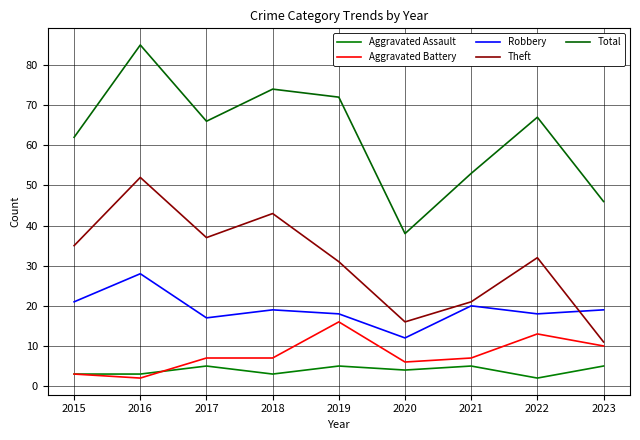

The Robbery series shows 28 at 2016. True or false?

True